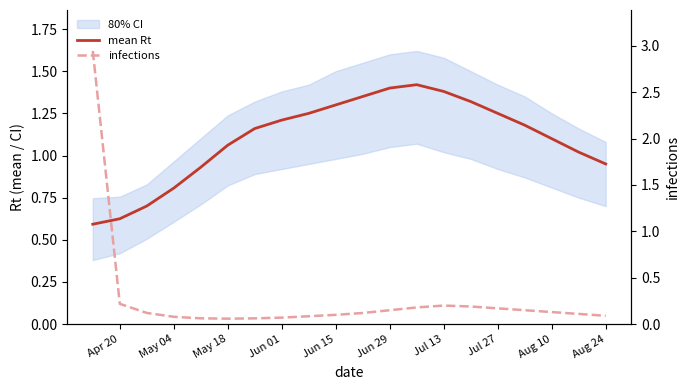

What position from the left is Aug 24?

20